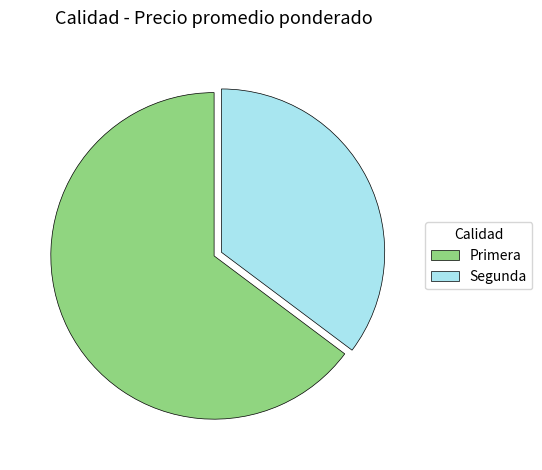

Which slice is the smallest?

Segunda